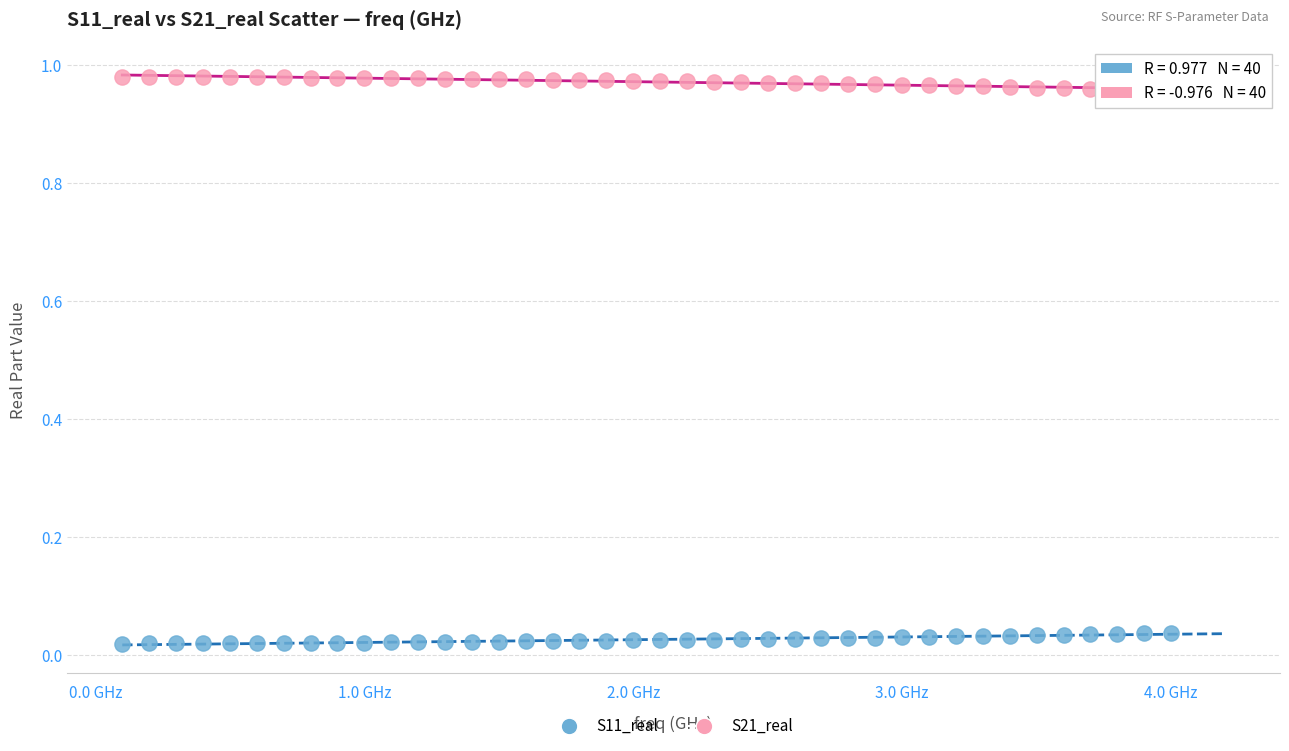

What is the X range (max minus min) for the scatter plot?

3.9